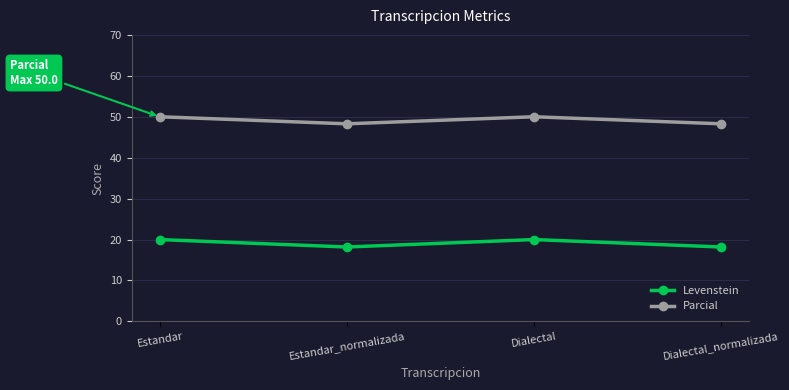

Where does the Levenstein series first go above 19?

Estandar